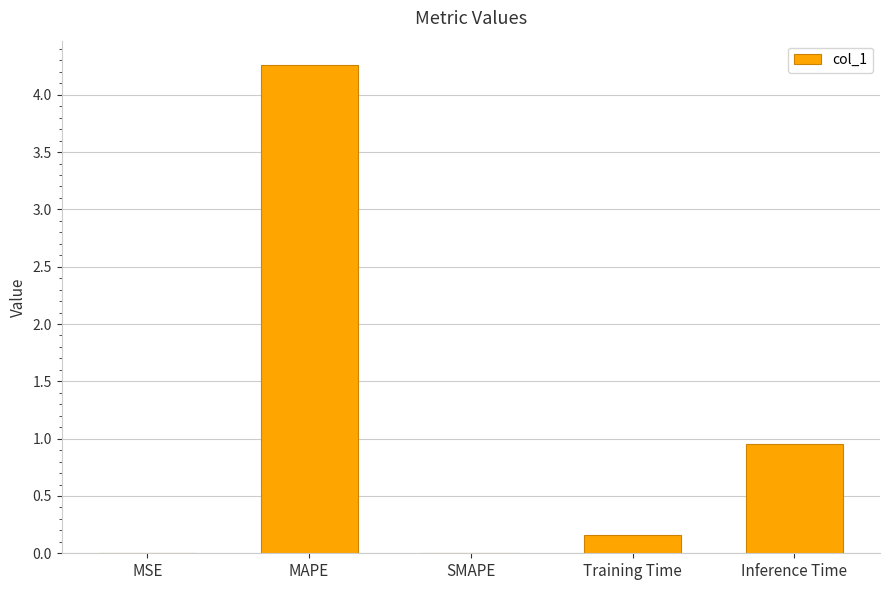

What is the change in value from MSE to Training Time?

+0.2